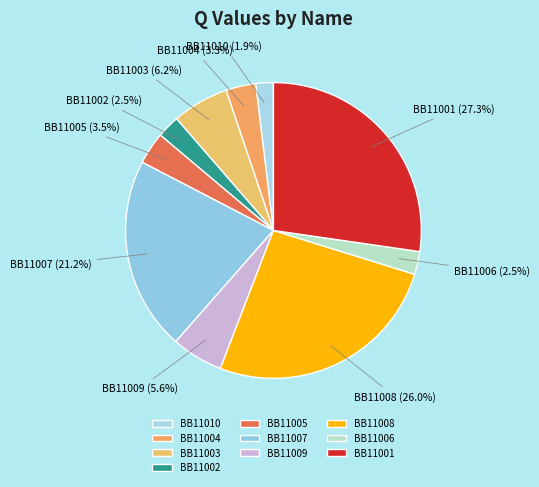

Which slice is the smallest?

BB11010